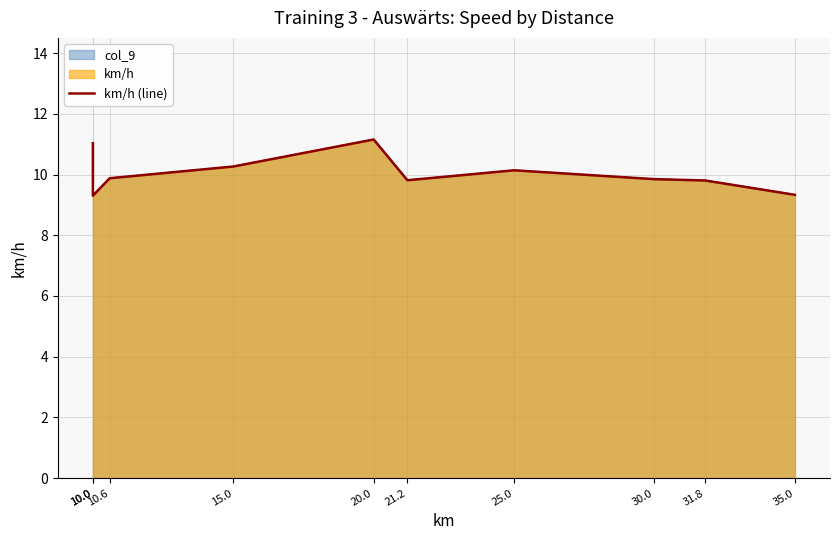

Does the chart display data point markers on the line(s)?

No